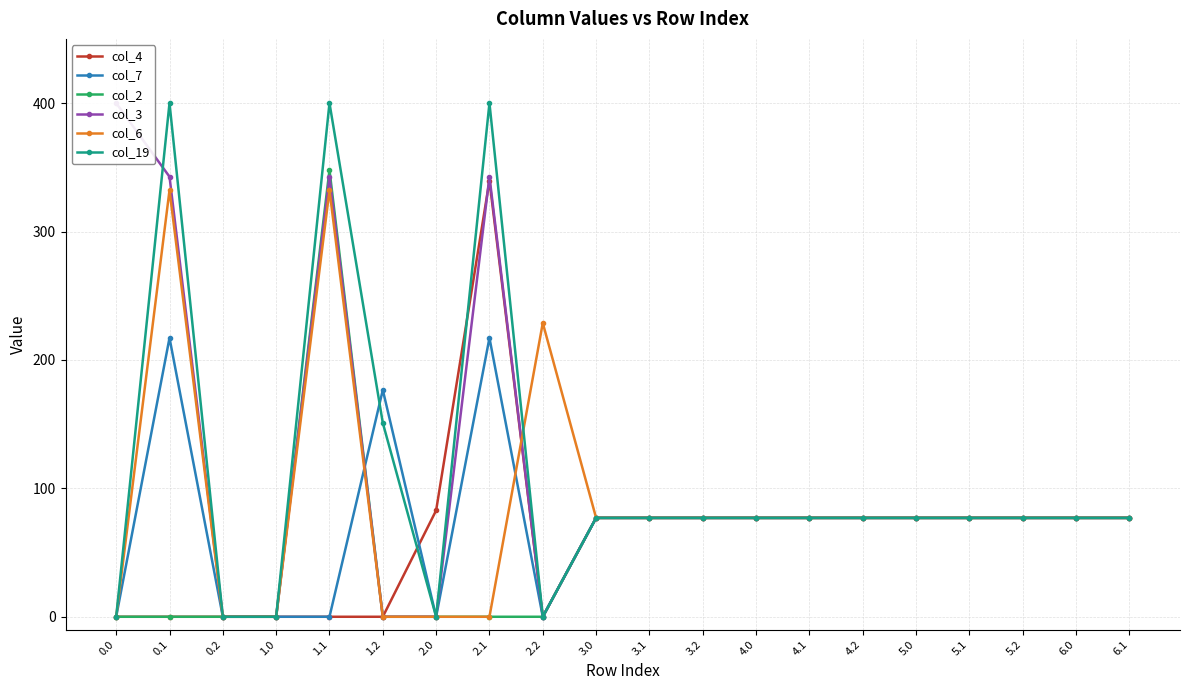

What is the difference between the highest and lowest values at 2.2?

228.8